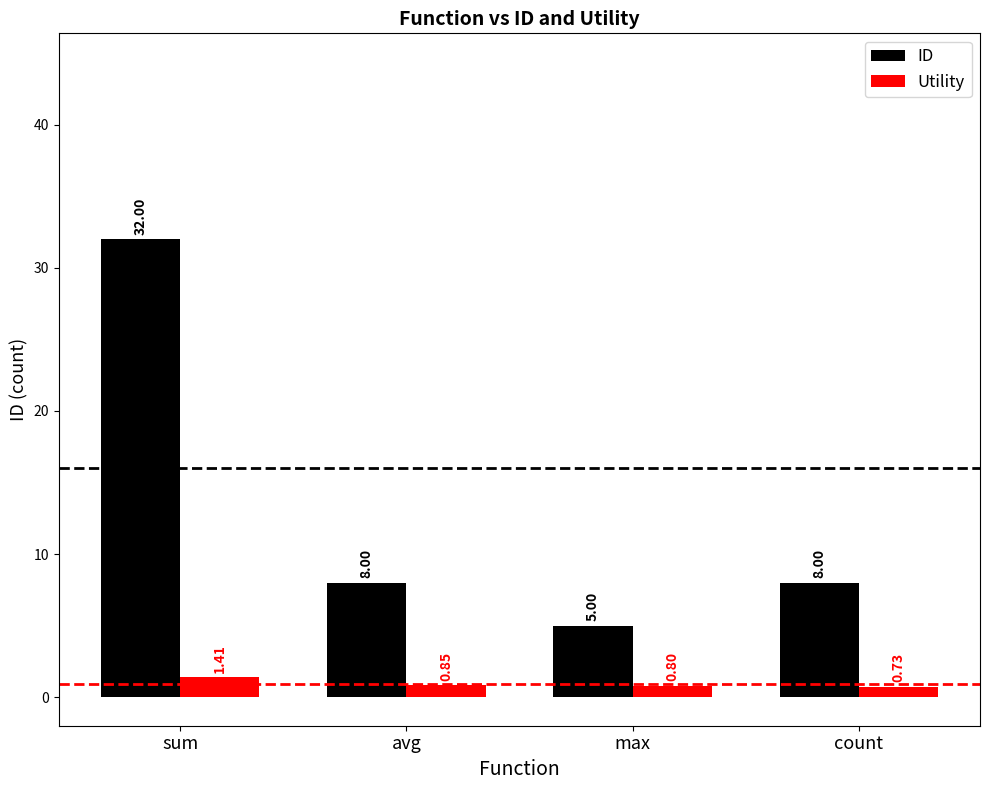

What is the sum of all ID values?

53.0